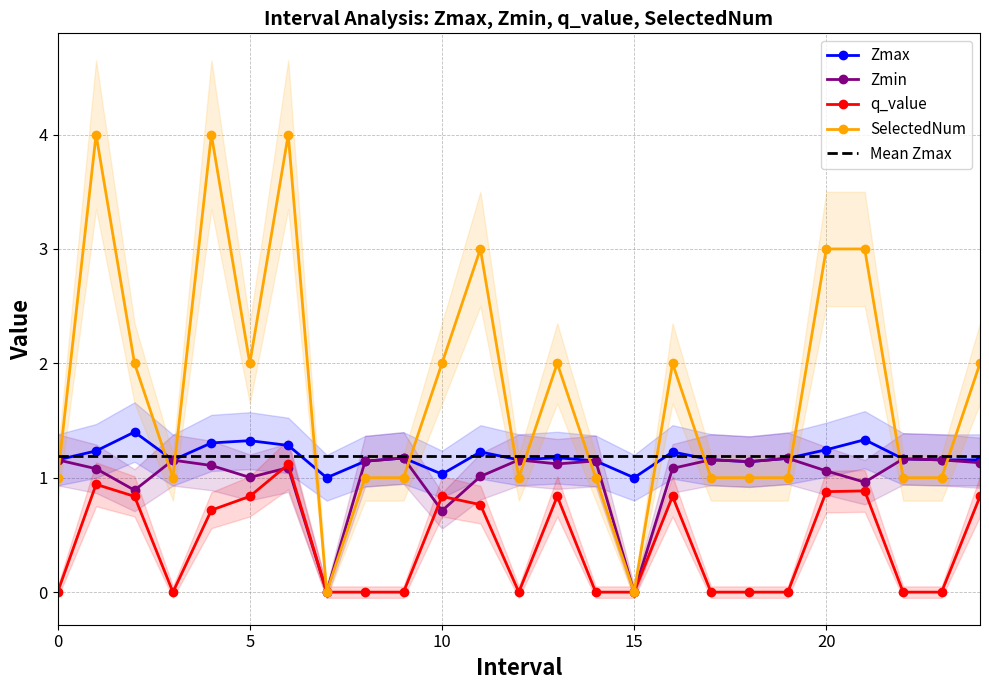

How many intersections are there between Mean Zmax and SelectedNum?

13